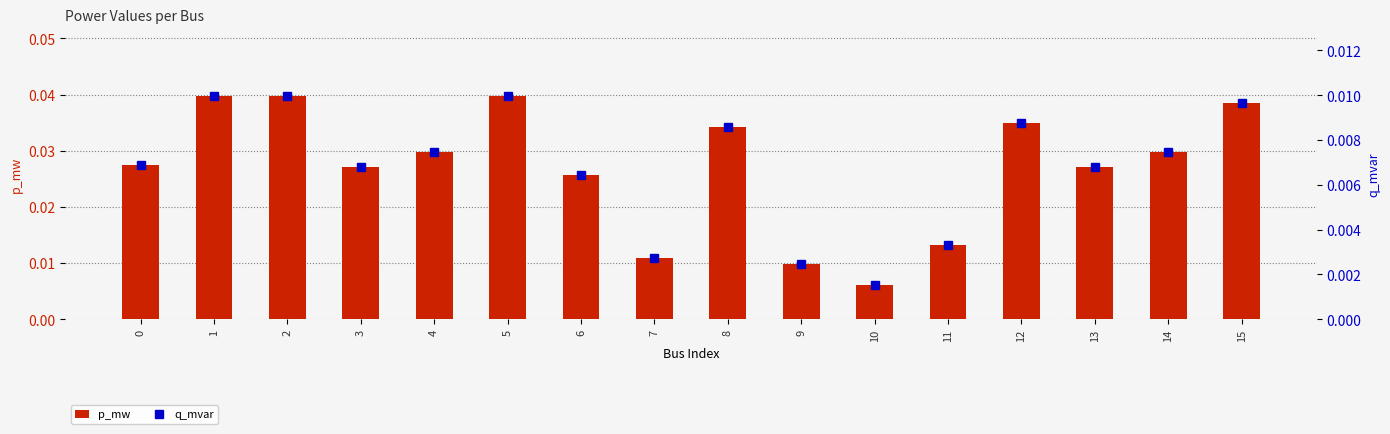

At how many categories does at least one series exceed 0?

16